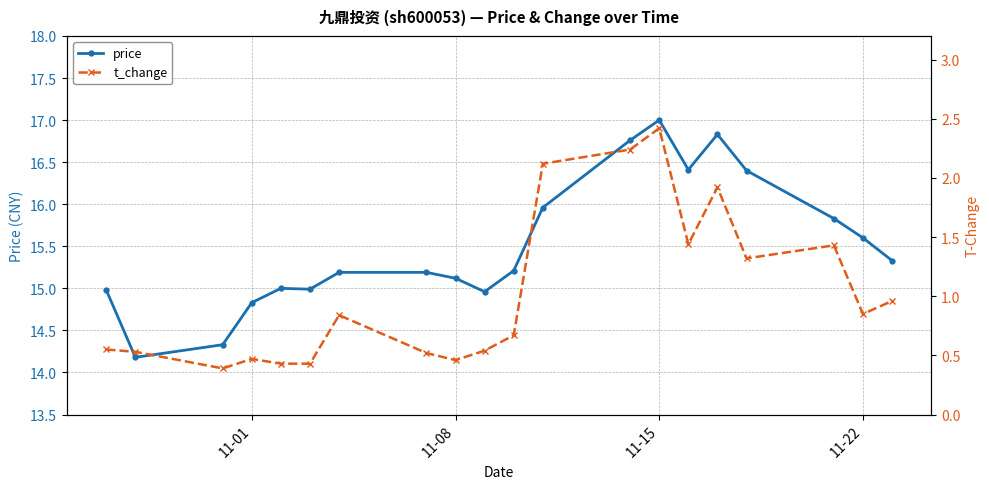

In t_change, how many points are lower than both neighbors (excluding endpoints)?

5